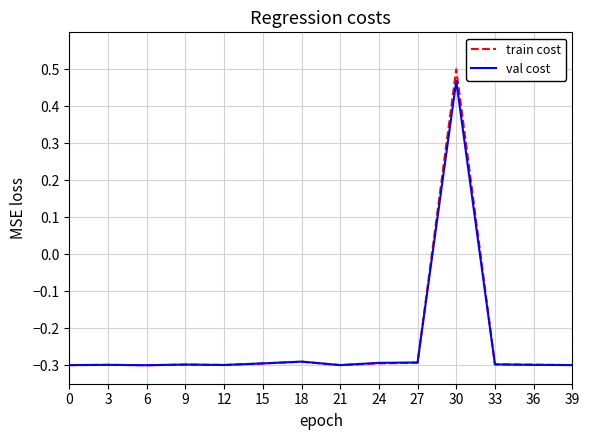

At which category is the sum across all series the highest?

30